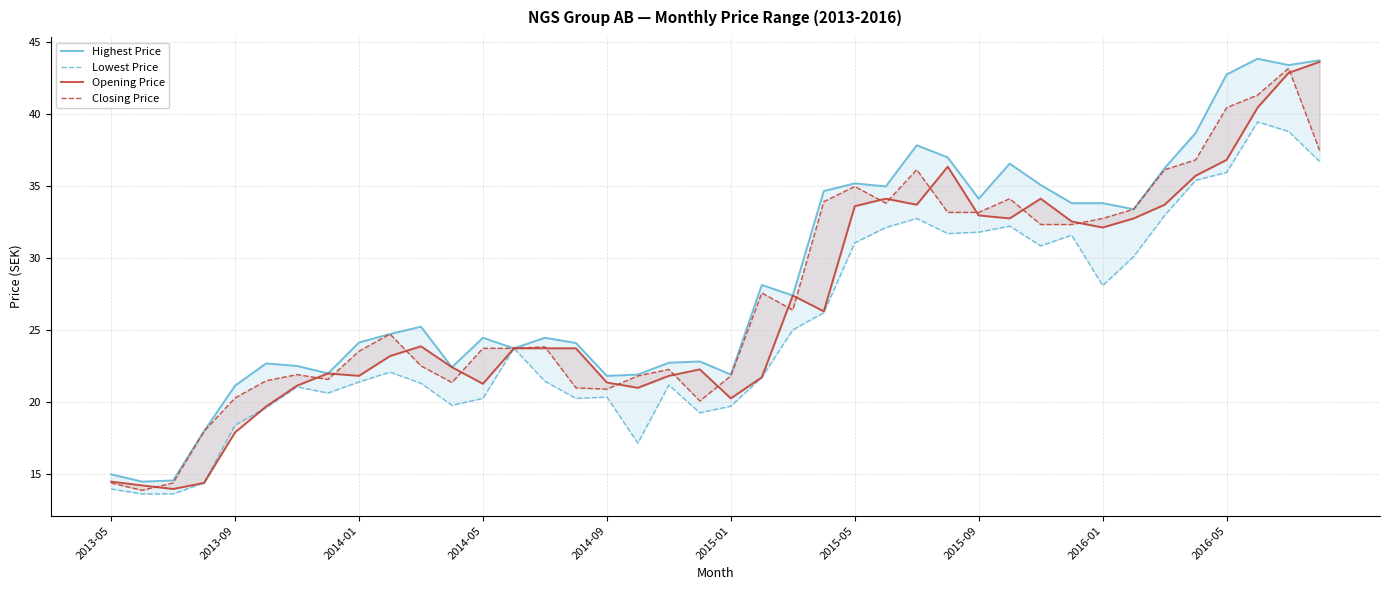

What is the difference between the Highest Price values at 15 and 35?

14.5